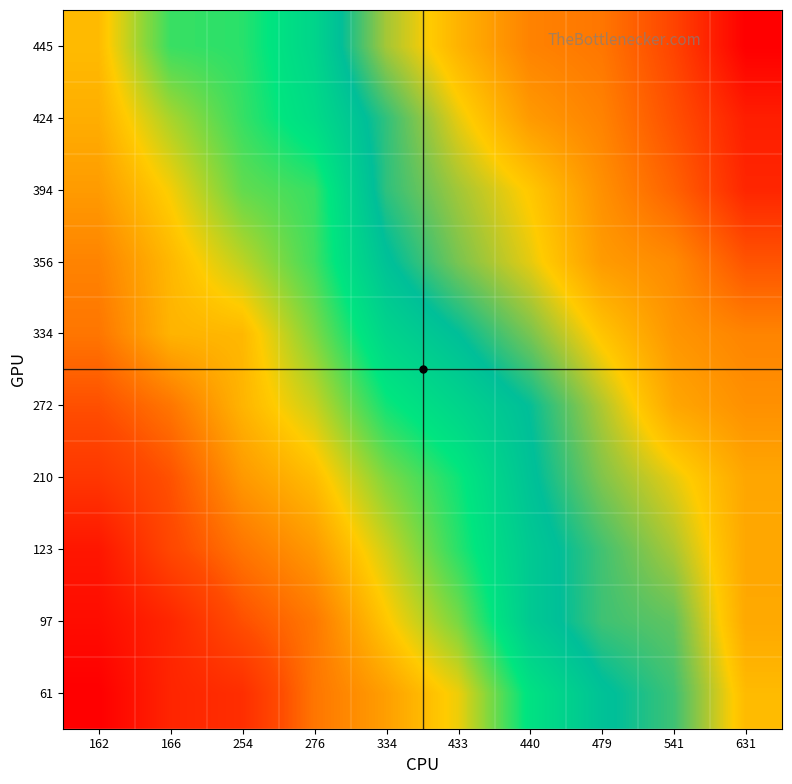

Reading right to left, what are all the values shown in this chart?

61: 631=1052	541=863	479=802	440=689	433=486	334=400	276=334	254=187	166=162	162=61
97: 631=1089	541=891	479=863	440=776	433=580	334=464	276=338	254=272	166=166	162=97
123: 631=1091	541=949	479=866	440=777	433=644	334=512	276=391	254=333	166=254	162=123
210: 631=1093	541=999	479=917	440=801	433=665	334=575	276=447	254=390	166=276	162=210
272: 631=1137	541=1093	479=954	440=817	433=737	334=663	276=516	254=434	166=334	162=272
334: 631=1162	541=1127	479=1033	440=910	433=813	334=737	276=576	254=440	166=433	162=334
356: 631=1259	541=1150	479=1116	440=997	433=910	334=803	276=625	254=525	166=440	162=356
394: 631=1351	541=1230	479=1138	440=1026	433=943	334=850	276=633	254=597	166=479	162=394
424: 631=1367	541=1267	479=1165	440=1118	433=999	334=852	276=712	254=633	166=541	162=424
445: 631=1429	541=1291	479=1189	440=1165	433=1067	334=945	276=735	254=644	166=631	162=445